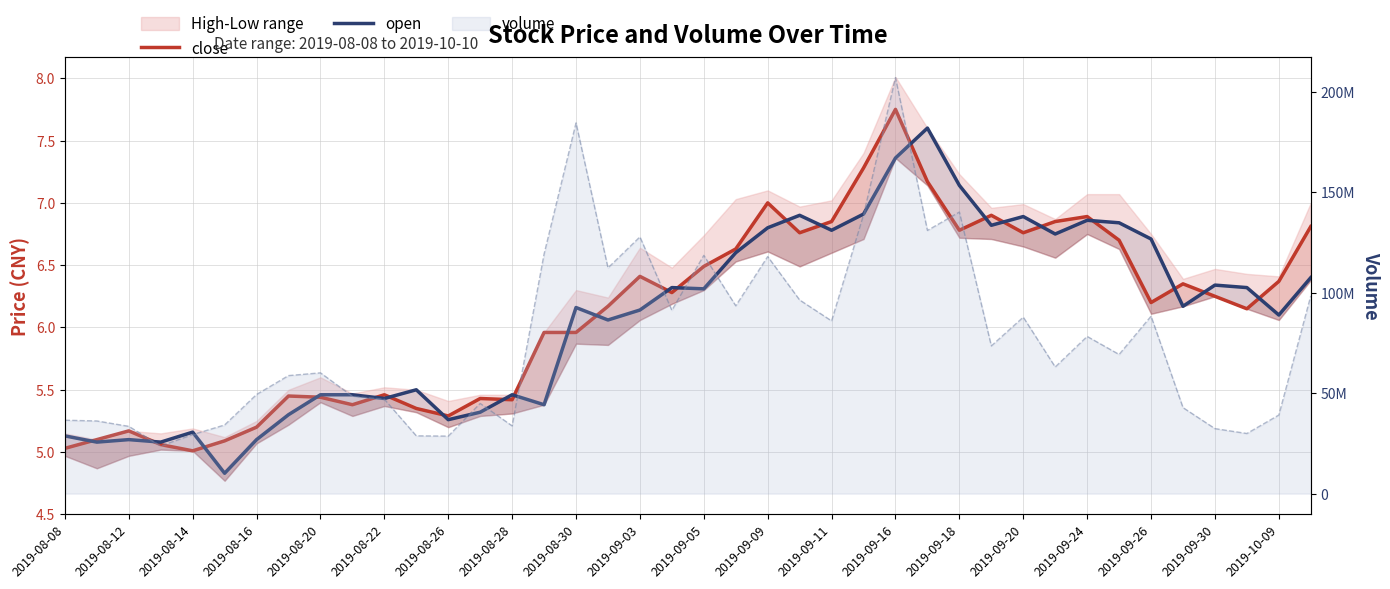

At how many categories does at least one series exceed 7?

4